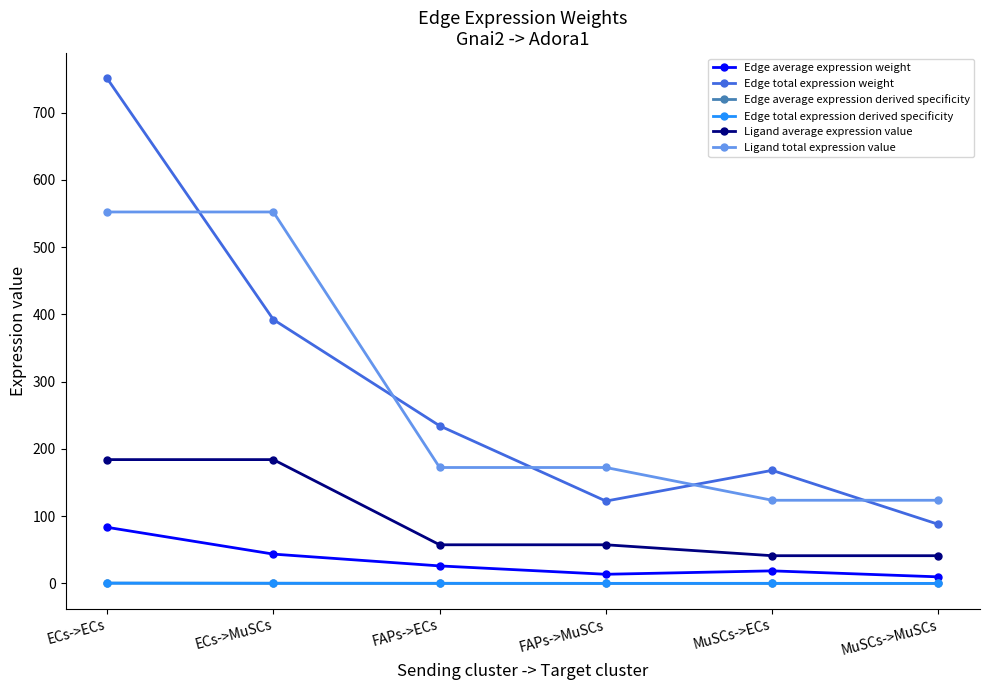

True or false: Ligand total expression value and Edge average expression derived specificity cross at least once.

False